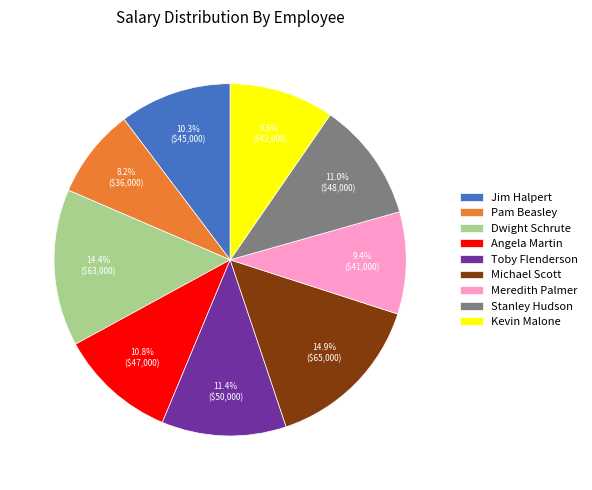

Does Meredith Palmer represent more than half of the total?

No